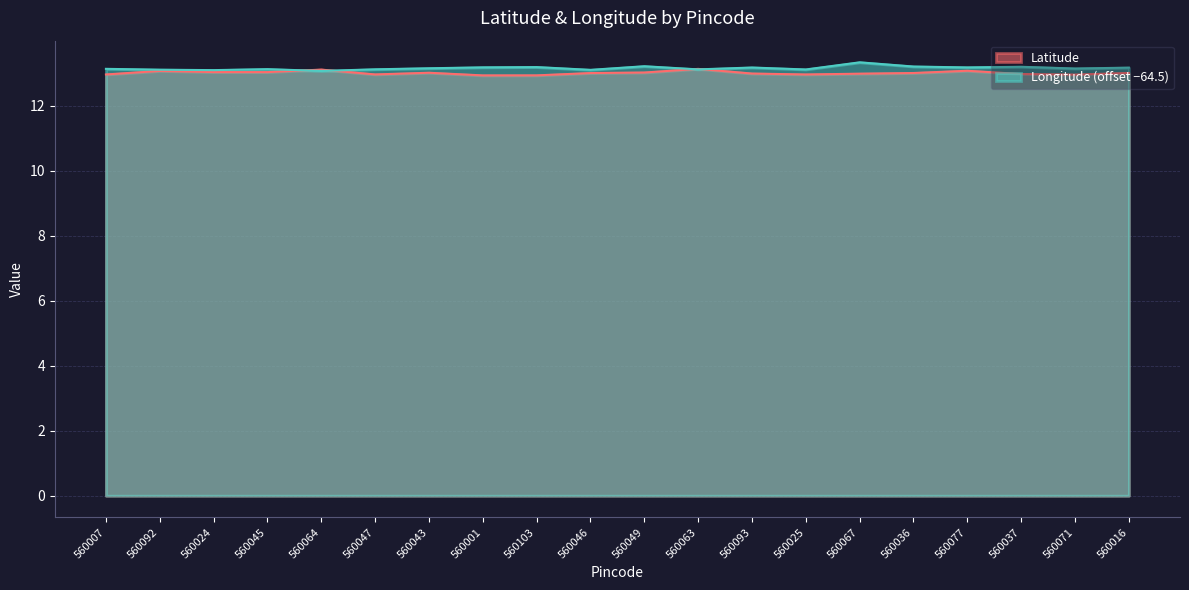

How many lines are shown in the chart?

2